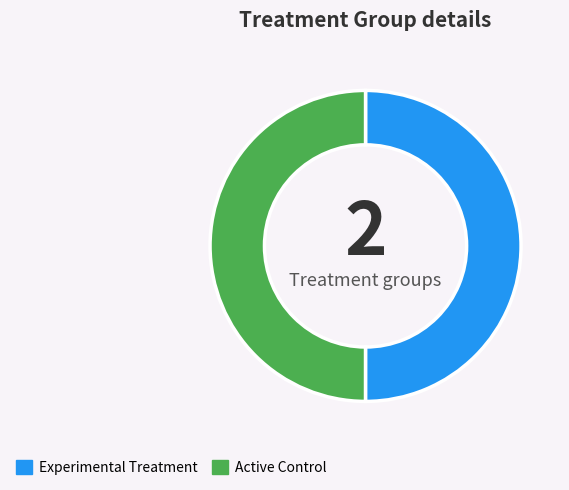

How many slices are in this pie chart?

2